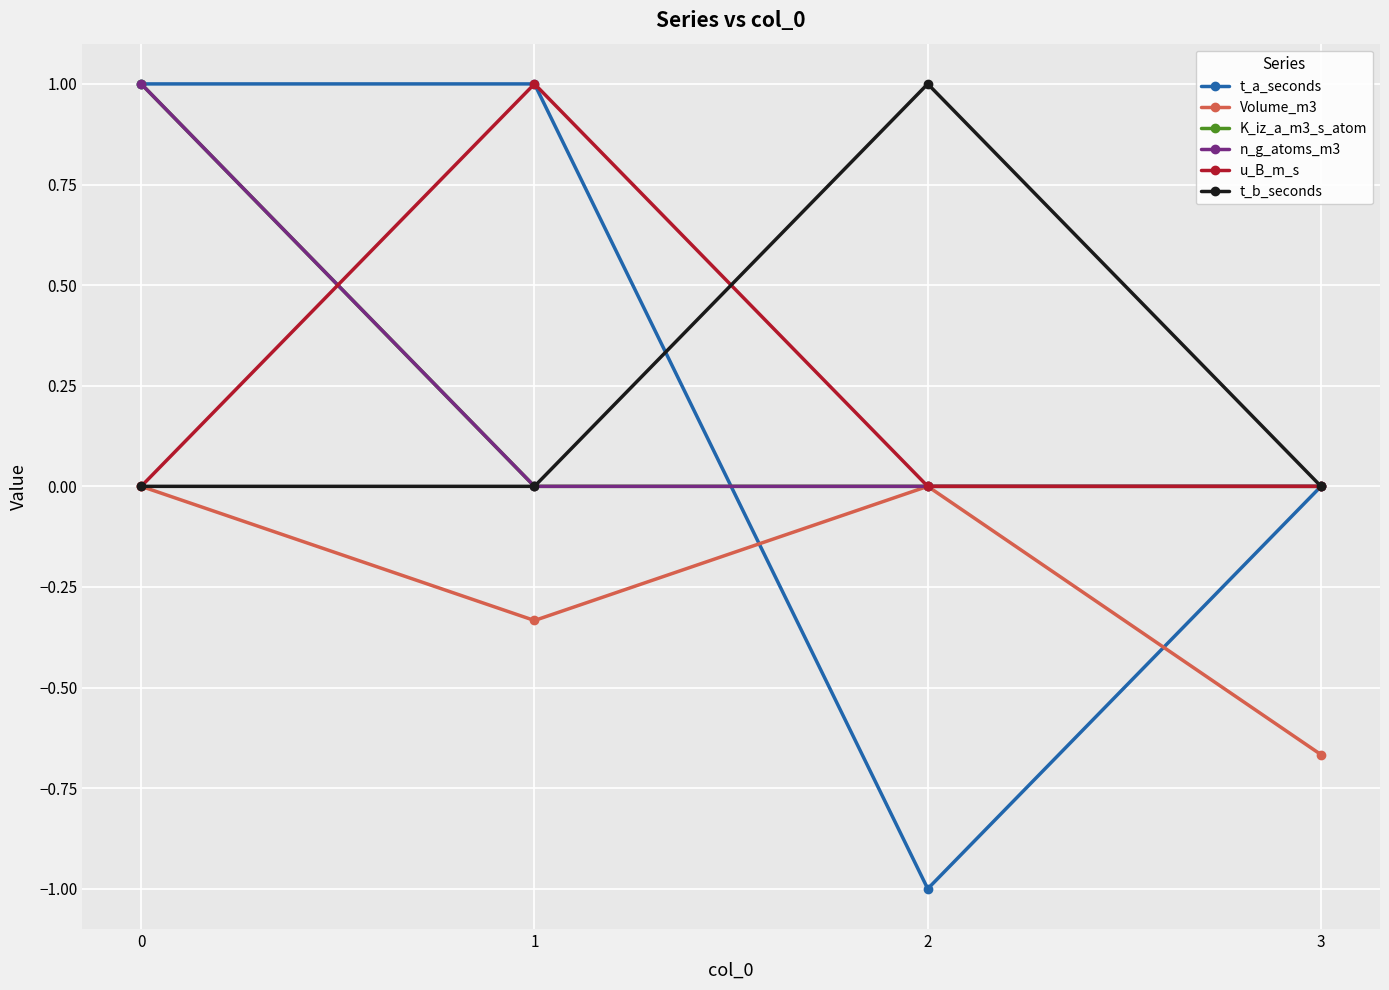

Is it true that t_b_seconds equals 0.4 at 3?

False